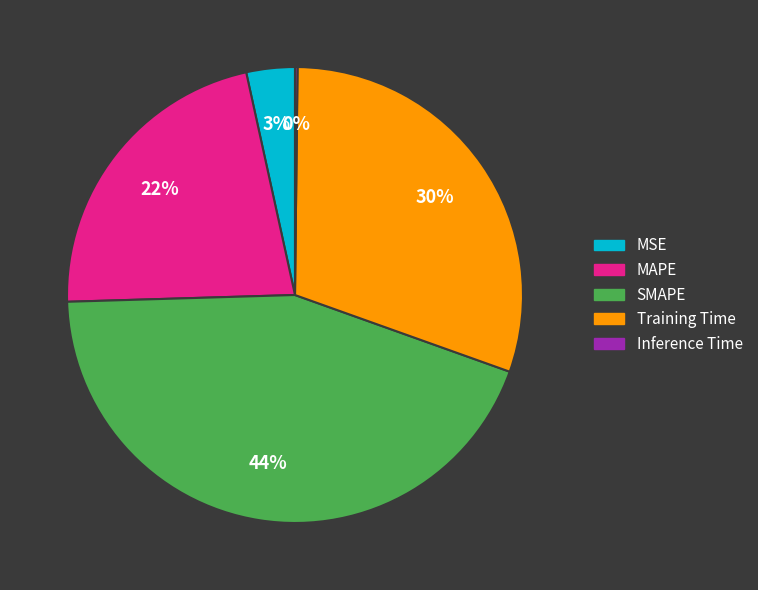

Is there a majority slice in this chart?

No